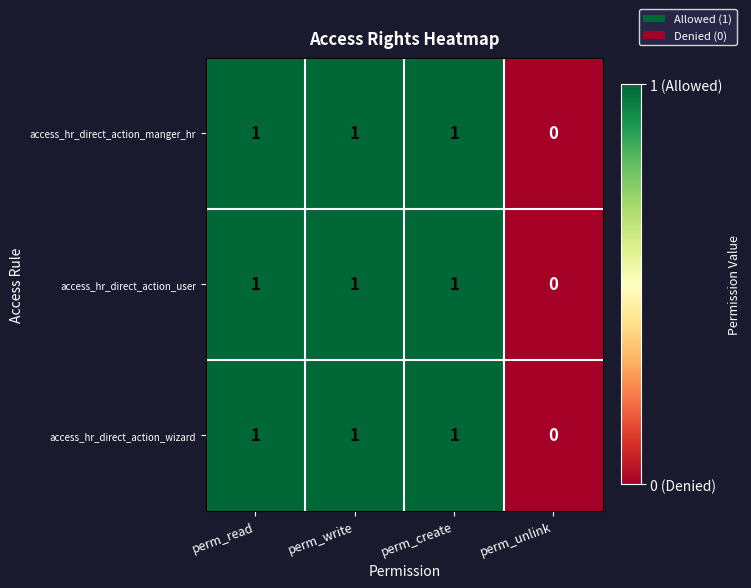

How many access_hr_direct_action_wizard values are between 1 and 2?

3